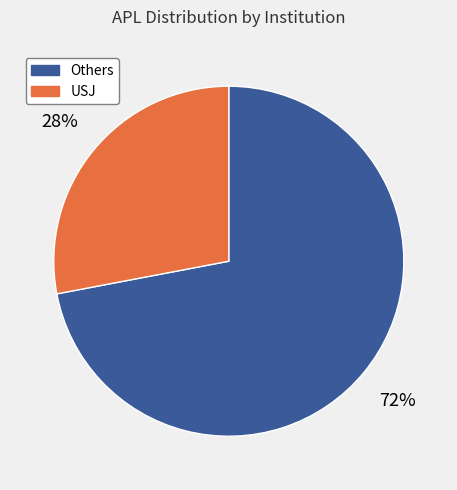

Rank the categories by value from lowest to highest.

USJ, Others